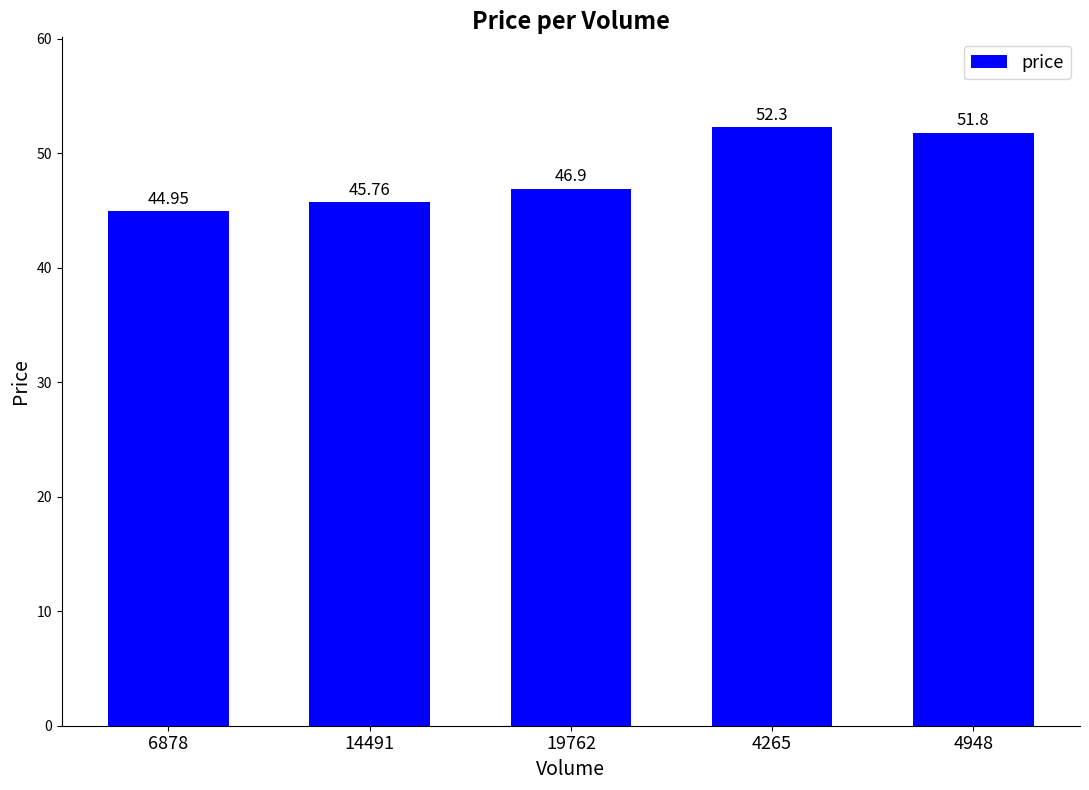

What position from the left is 6878?

1